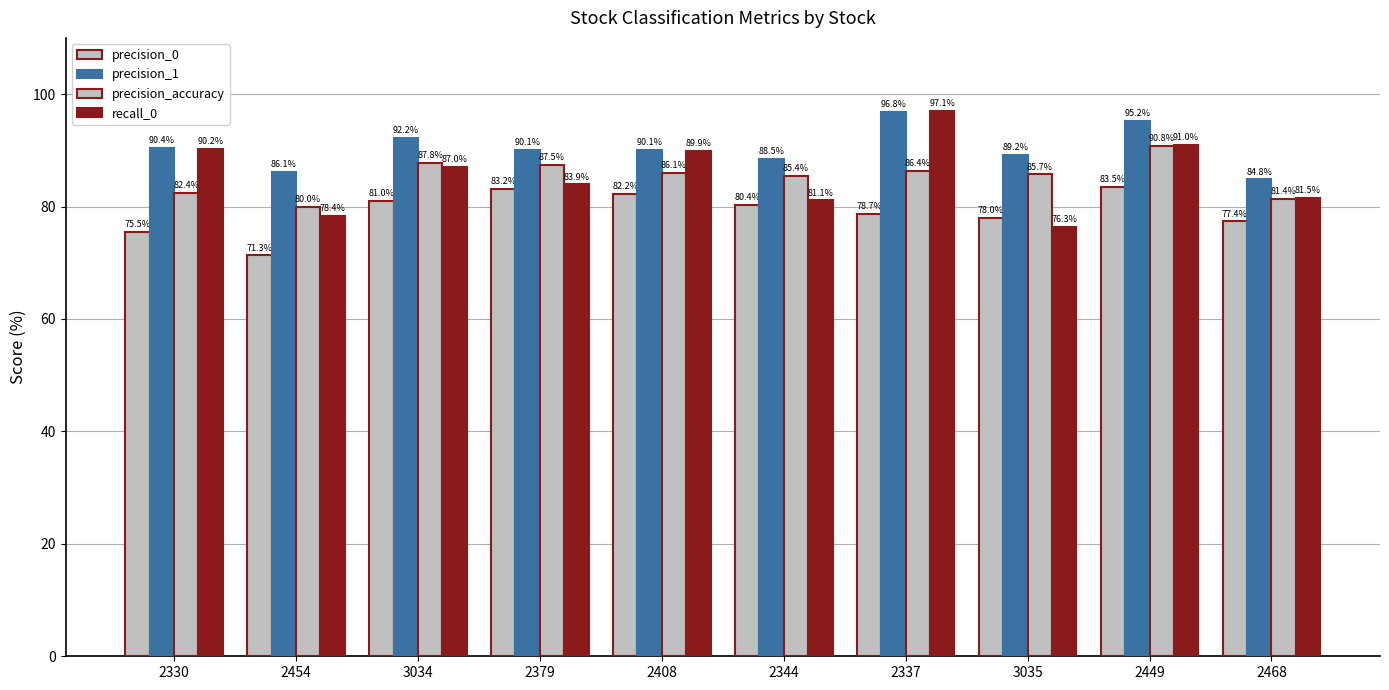

What is the difference between the maximum and minimum values in the precision_1 series?

12.0